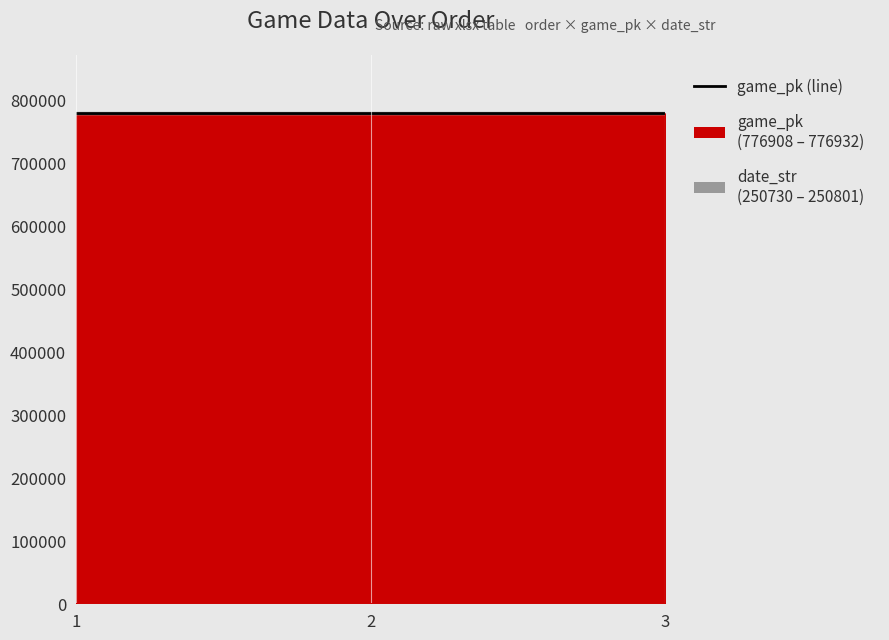

How many values in the date_str series are below 776923?

1